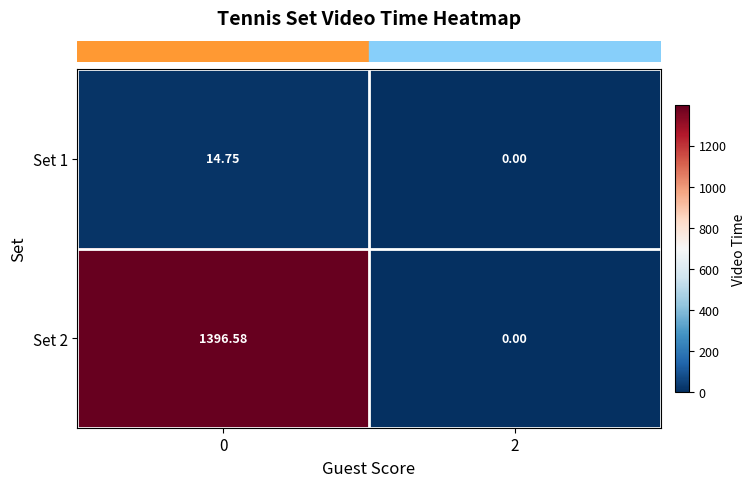

Is the value of Set 1 at 2 greater than the value of Set 2 at 0?

No